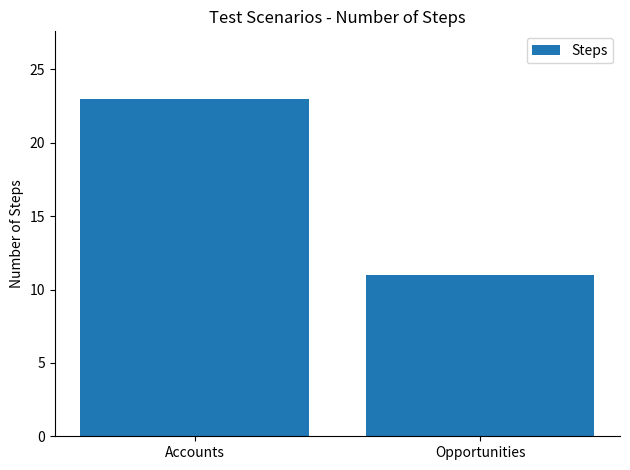

Which has a higher value, Opportunities or Accounts?

Accounts